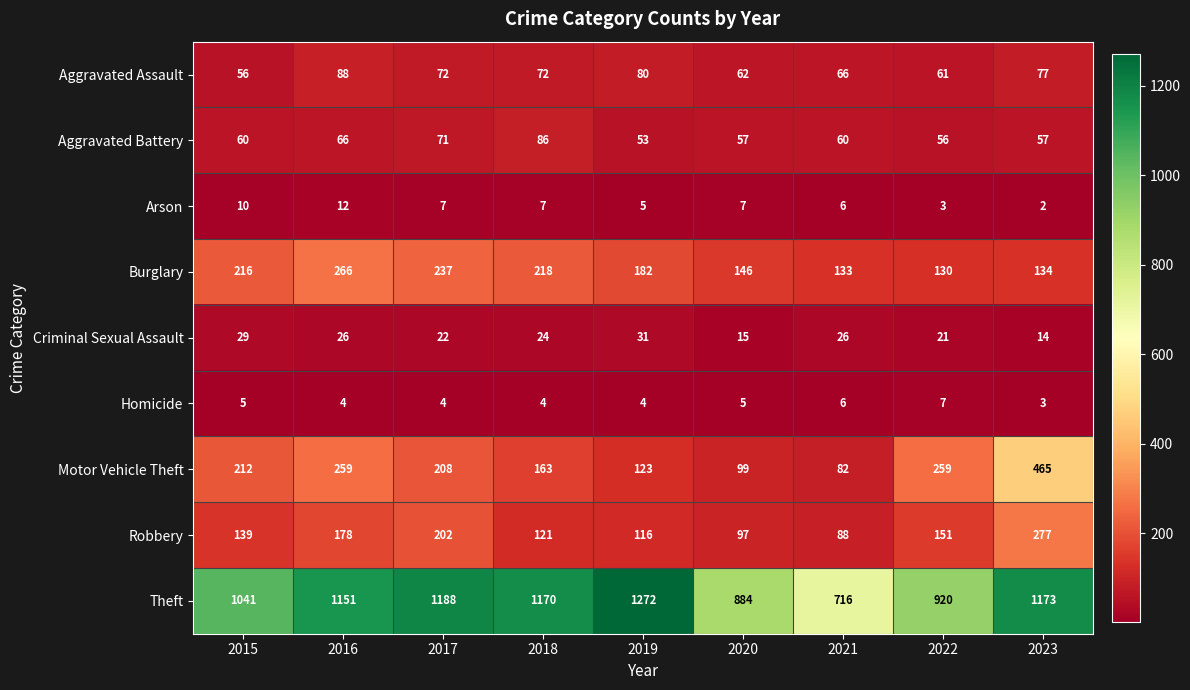

Which series has the largest range (max minus min)?

Theft